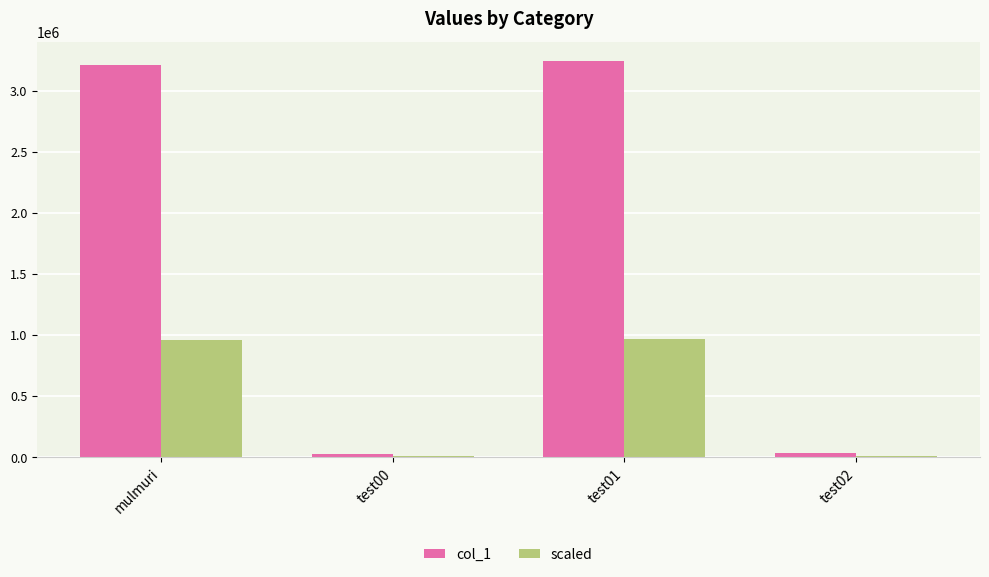

What is the sum of all col_1 values?

6522922.0